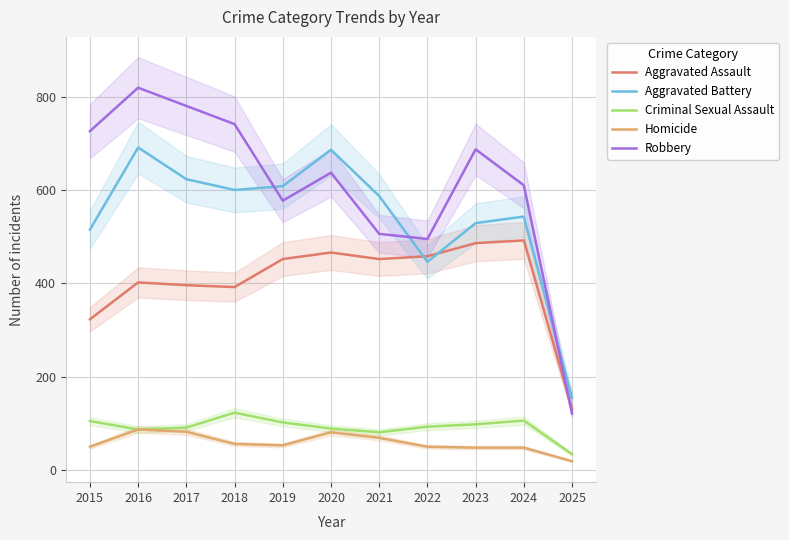

In Robbery, how many points are lower than both neighbors (excluding endpoints)?

2